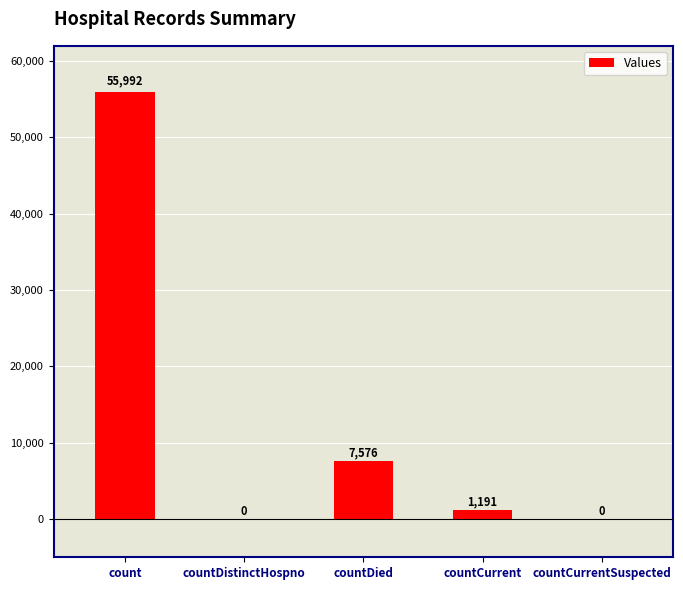

What is the sum of all values?

64759